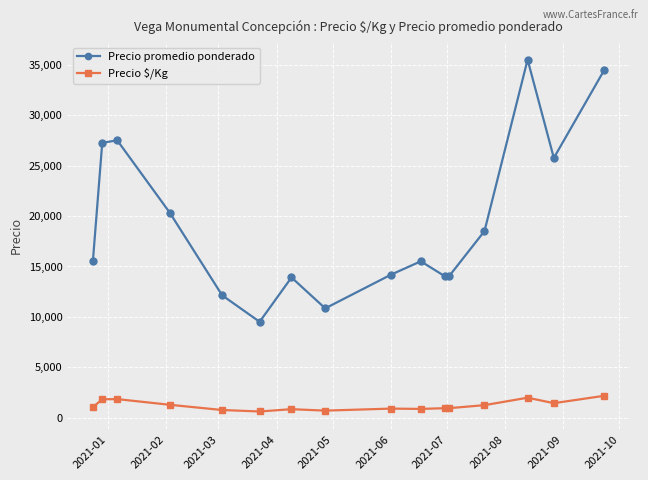

At how many categories does at least one series exceed 4630?

16